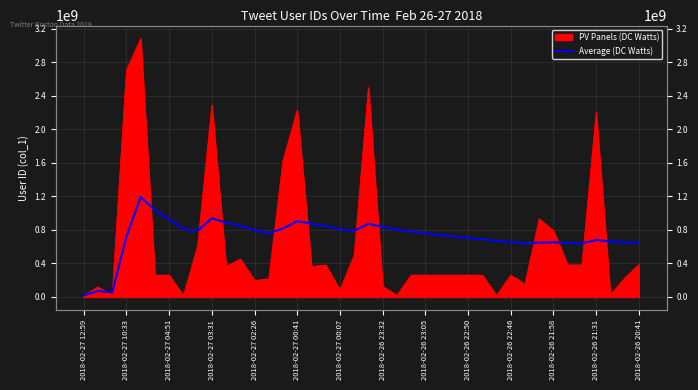

True or false: the data has more than 2 interior local peaks.

True